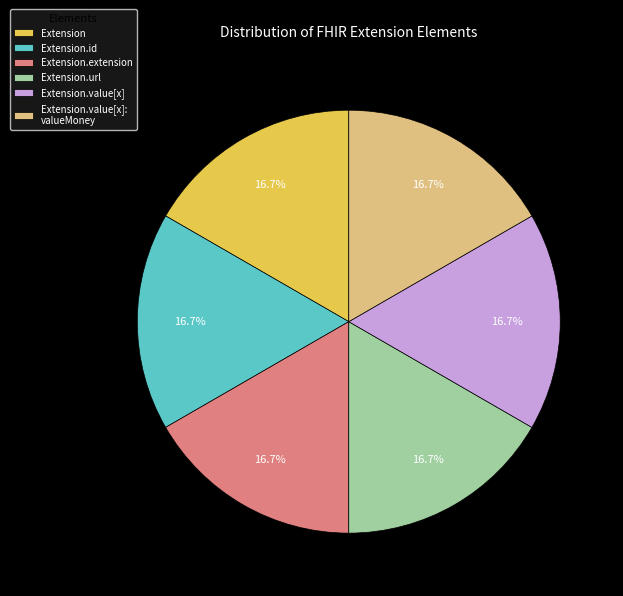

How many slices are in this pie chart?

6